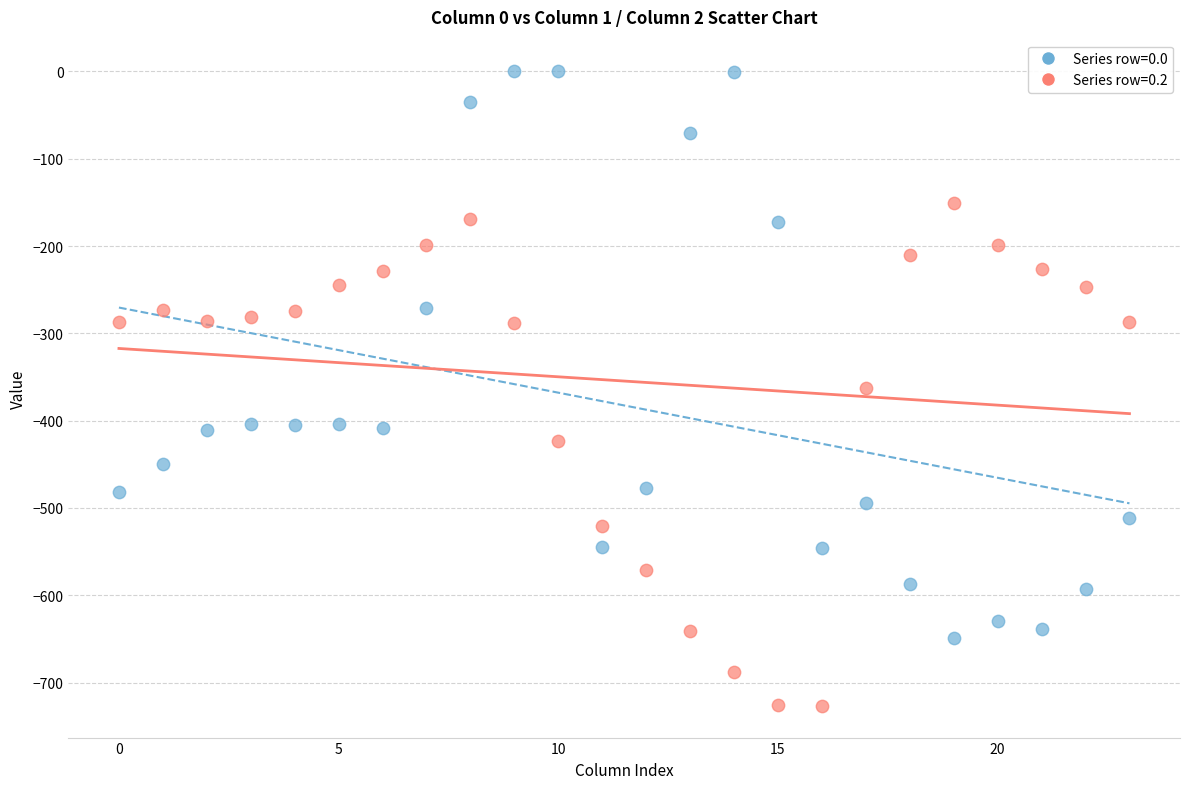

What are all the series names shown in the legend?

Series row=0.0, Series row=0.2